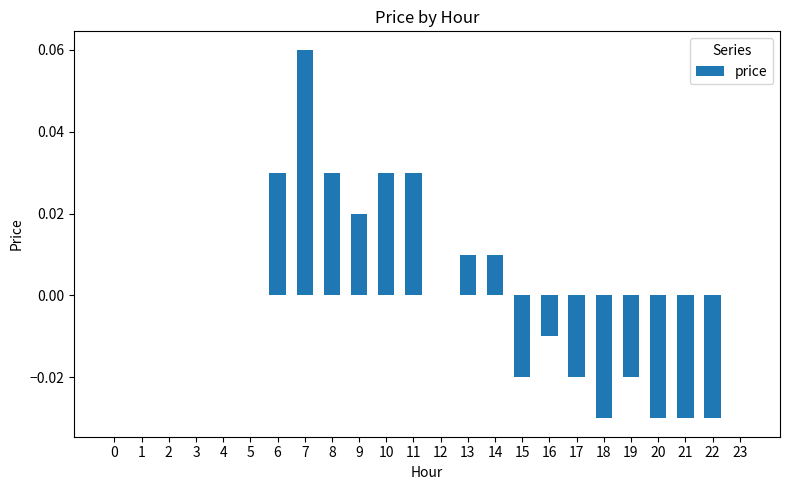

How many categories are shown in the chart?

24